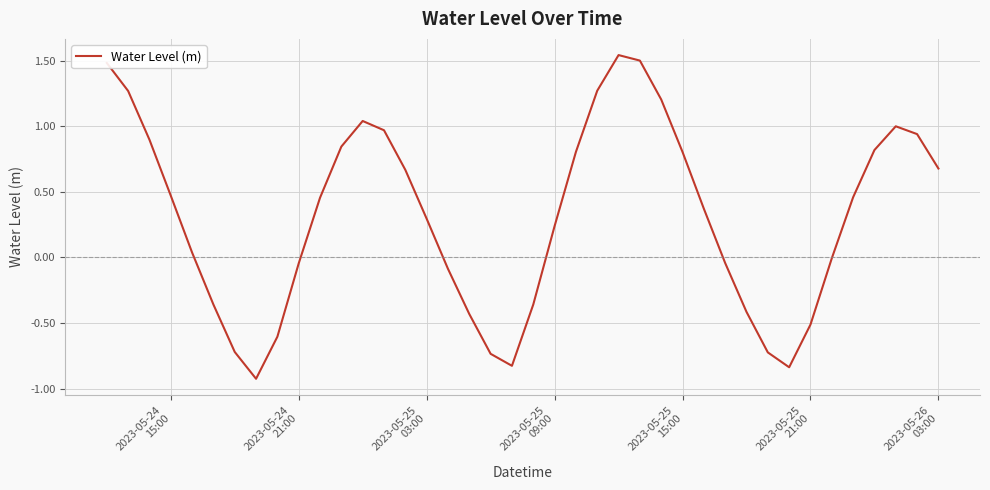

What is the minimum value shown in the chart?

-0.9